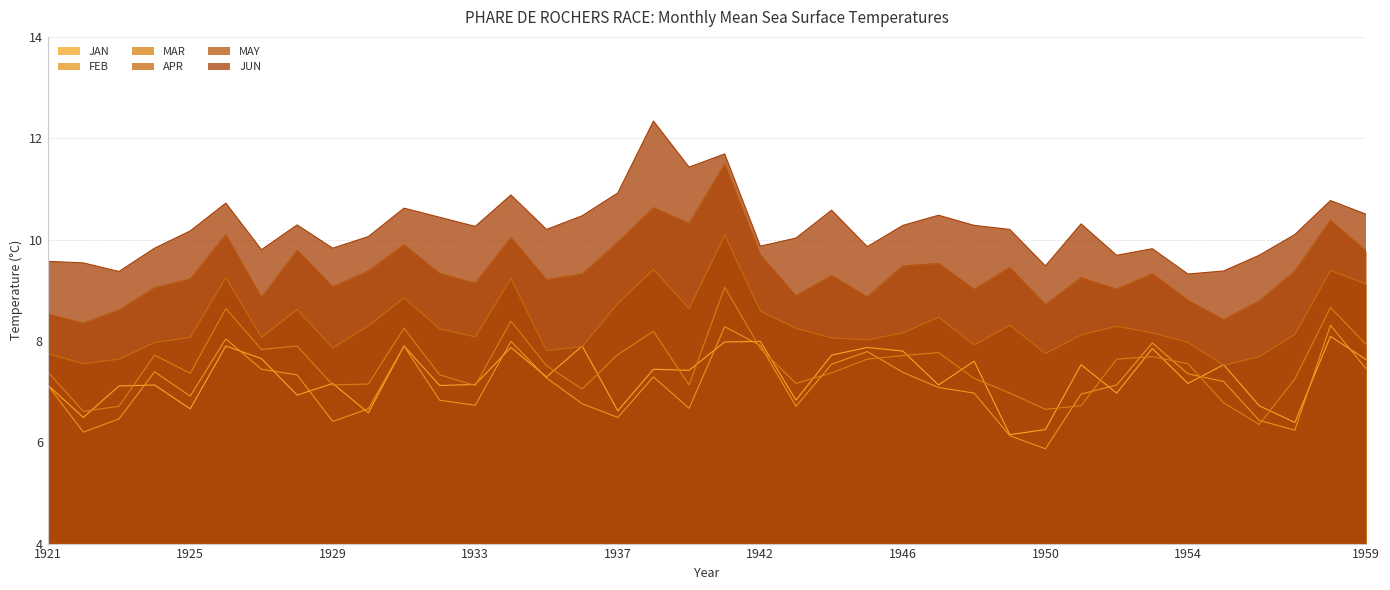

Reading right to left, extract all data points from this chart.

JAN: 1959=7.6	1958=8.1	1957=6.4	1956=6.7	1955=7.5	1954=7.2	1953=7.8	1952=7.0	1951=7.5	1950=6.2	1949=6.2	1948=7.6	1947=7.1	1946=7.8	1945=7.9	1944=7.7	1943=6.8	1942=8.0	1940=8.0	1939=7.4	1938=7.4	1937=6.6	1936=7.9	1935=7.3	1934=7.9	1933=7.1	1932=7.1	1931=7.9	1930=6.6	1929=7.2	1928=6.9	1927=7.7	1926=7.9	1925=6.7	1924=7.1	1923=7.1	1922=6.5	1921=7.1
FEB: 1959=7.5	1958=8.3	1957=6.2	1956=6.4	1955=7.2	1954=7.3	1953=8.0	1952=7.1	1951=7.0	1950=5.9	1949=6.1	1948=7.0	1947=7.1	1946=7.4	1945=7.8	1944=7.5	1943=6.7	1942=7.9	1940=8.3	1939=6.7	1938=7.3	1937=6.5	1936=6.8	1935=7.3	1934=8.0	1933=6.7	1932=6.8	1931=7.9	1930=6.7	1929=6.4	1928=7.3	1927=7.4	1926=8.0	1925=6.9	1924=7.4	1923=6.5	1922=6.2	1921=7.1
MAR: 1959=7.9	1958=8.7	1957=7.2	1956=6.3	1955=6.8	1954=7.5	1953=7.7	1952=7.6	1951=6.7	1950=6.7	1949=7.0	1948=7.3	1947=7.8	1946=7.7	1945=7.6	1944=7.4	1943=7.2	1942=7.8	1940=9.1	1939=7.1	1938=8.2	1937=7.7	1936=7.0	1935=7.5	1934=8.4	1933=7.1	1932=7.3	1931=8.2	1930=7.2	1929=7.1	1928=7.9	1927=7.8	1926=8.6	1925=7.4	1924=7.7	1923=6.7	1922=6.6	1921=7.4
APR: 1959=9.1	1958=9.4	1957=8.1	1956=7.7	1955=7.5	1954=8.0	1953=8.2	1952=8.3	1951=8.1	1950=7.8	1949=8.3	1948=7.9	1947=8.5	1946=8.2	1945=8.0	1944=8.1	1943=8.2	1942=8.6	1940=10.1	1939=8.6	1938=9.4	1937=8.7	1936=7.9	1935=7.8	1934=9.2	1933=8.1	1932=8.2	1931=8.8	1930=8.3	1929=7.9	1928=8.6	1927=8.1	1926=9.2	1925=8.1	1924=8.0	1923=7.6	1922=7.5	1921=7.8
MAY: 1959=9.8	1958=10.4	1957=9.4	1956=8.8	1955=8.4	1954=8.8	1953=9.3	1952=9.0	1951=9.2	1950=8.7	1949=9.4	1948=9.0	1947=9.5	1946=9.5	1945=8.9	1944=9.3	1943=8.9	1942=9.7	1940=11.5	1939=10.3	1938=10.6	1937=9.9	1936=9.3	1935=9.2	1934=10.0	1933=9.1	1932=9.3	1931=9.9	1930=9.4	1929=9.1	1928=9.8	1927=8.9	1926=10.1	1925=9.2	1924=9.1	1923=8.6	1922=8.3	1921=8.5
JUN: 1959=10.5	1958=10.8	1957=10.1	1956=9.7	1955=9.4	1954=9.3	1953=9.8	1952=9.7	1951=10.3	1950=9.5	1949=10.2	1948=10.3	1947=10.5	1946=10.3	1945=9.9	1944=10.6	1943=10.0	1942=9.9	1940=11.7	1939=11.4	1938=12.3	1937=10.9	1936=10.5	1935=10.2	1934=10.9	1933=10.3	1932=10.4	1931=10.6	1930=10.1	1929=9.8	1928=10.3	1927=9.8	1926=10.7	1925=10.2	1924=9.8	1923=9.4	1922=9.5	1921=9.6